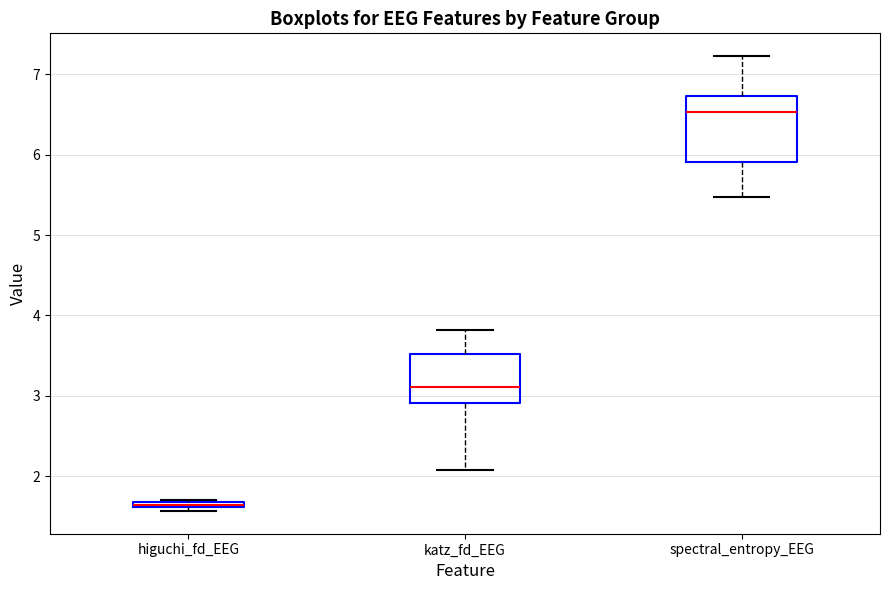

Which box's median line is the lowest?

higuchi_fd_EEG